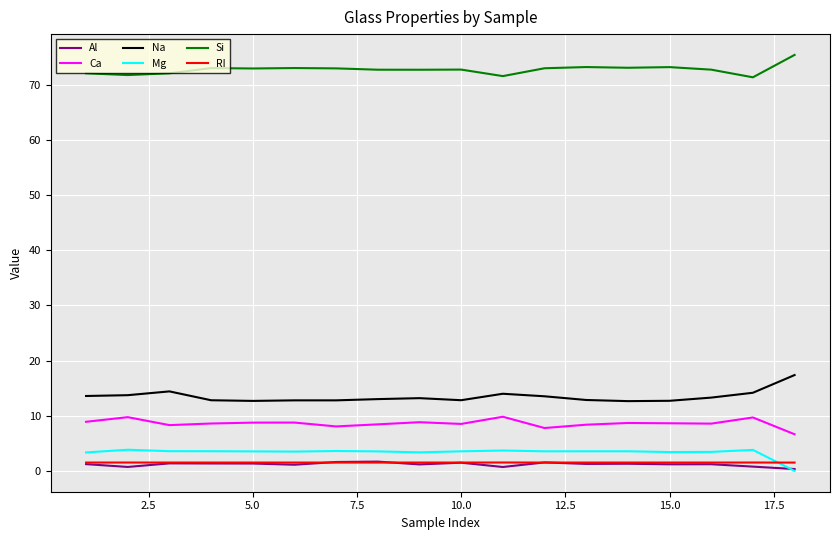

True or false: Ca and RI intersect in this chart.

False